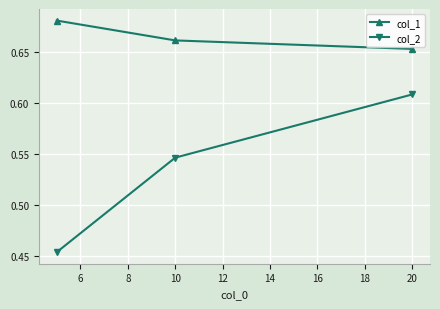

Count the col_1 values in the range 0 to 1.

3